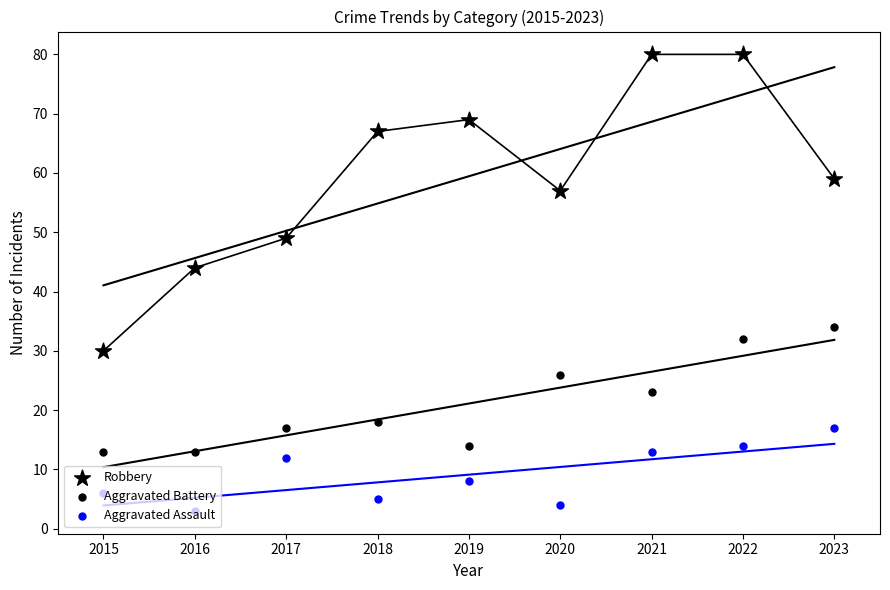

Which series reaches the maximum Y coordinate?

Robbery